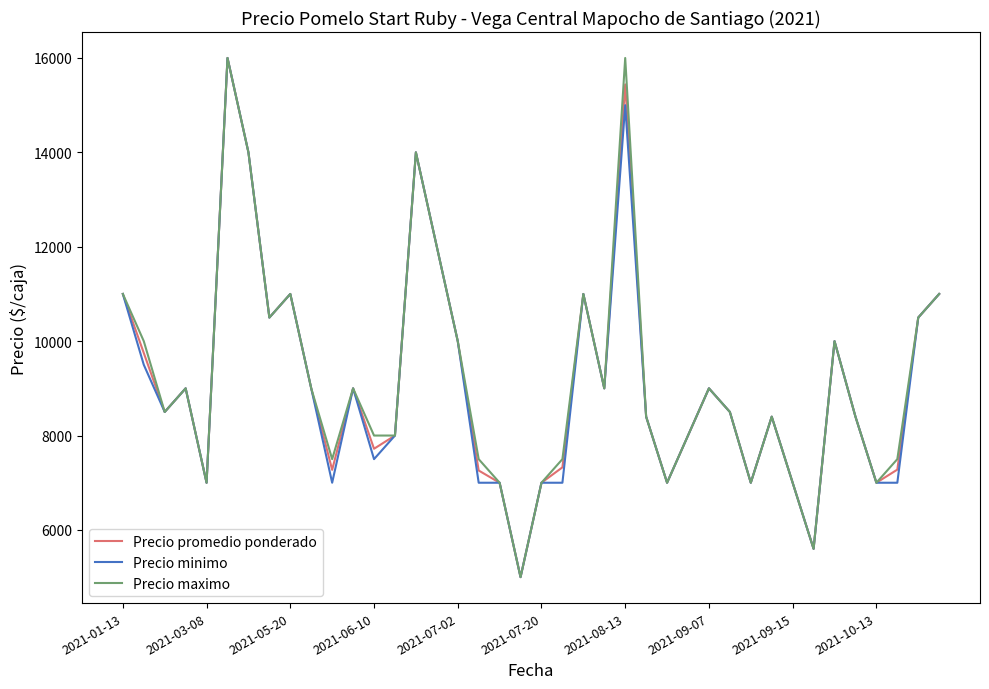

What is the minimum value shown in the chart?

5000